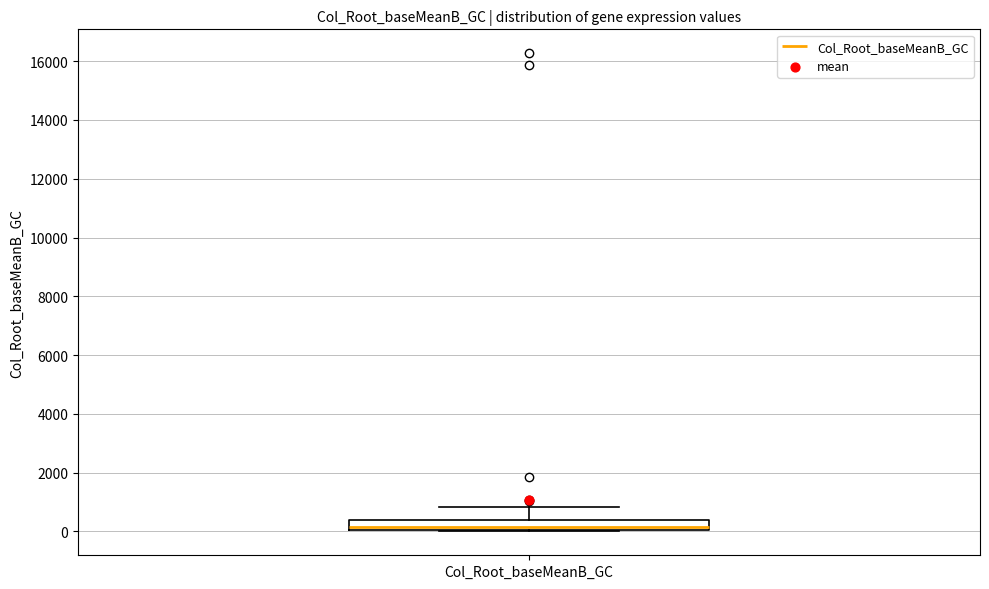

Transcribe this box plot: give where the median line is, the range the box spans, and where the two whiskers end, as read against the y-axis. The values are not printed on the chart, so give them approximately, as read against the axis.

median 200, box 0 to 400, whiskers 0 to 800